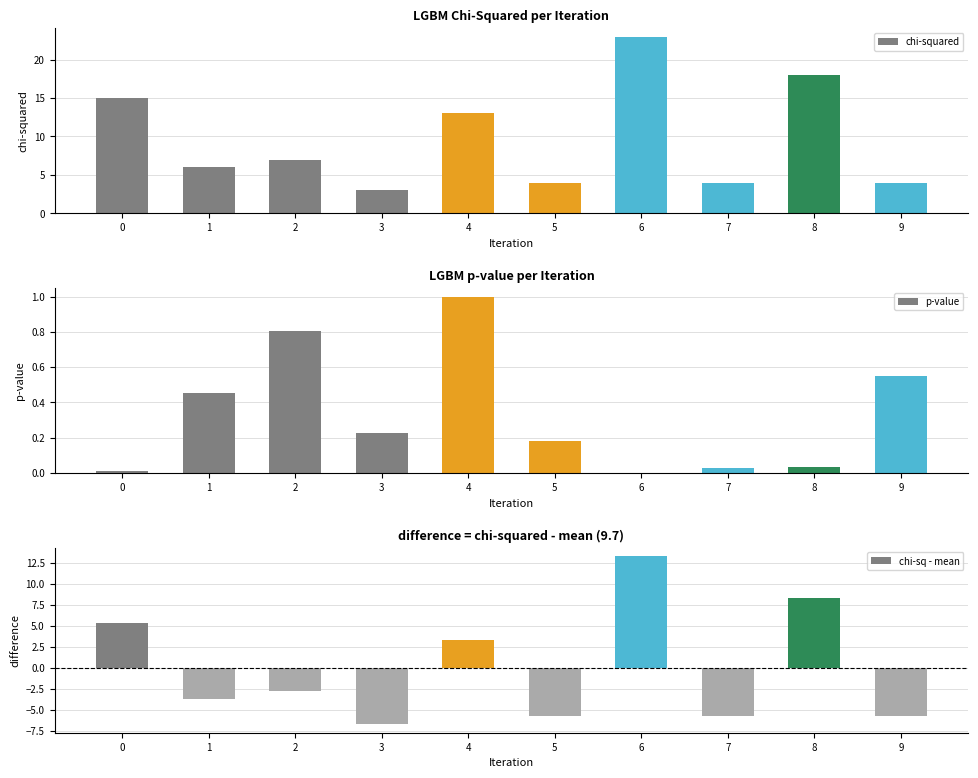

Where is chi-squared nearest to the value 13?

4